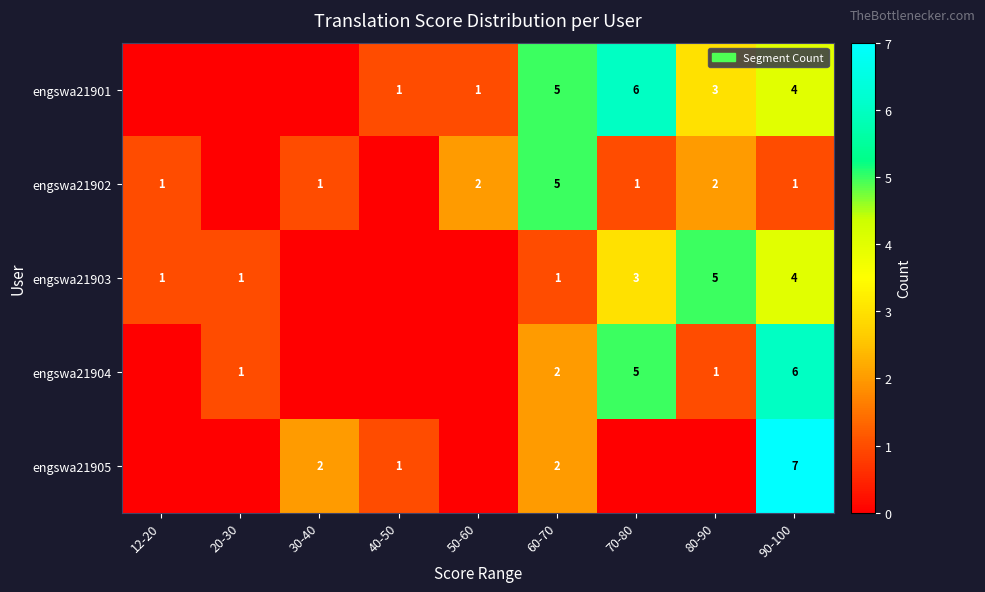

What is the spread (max minus min) of values at 60-70?

4